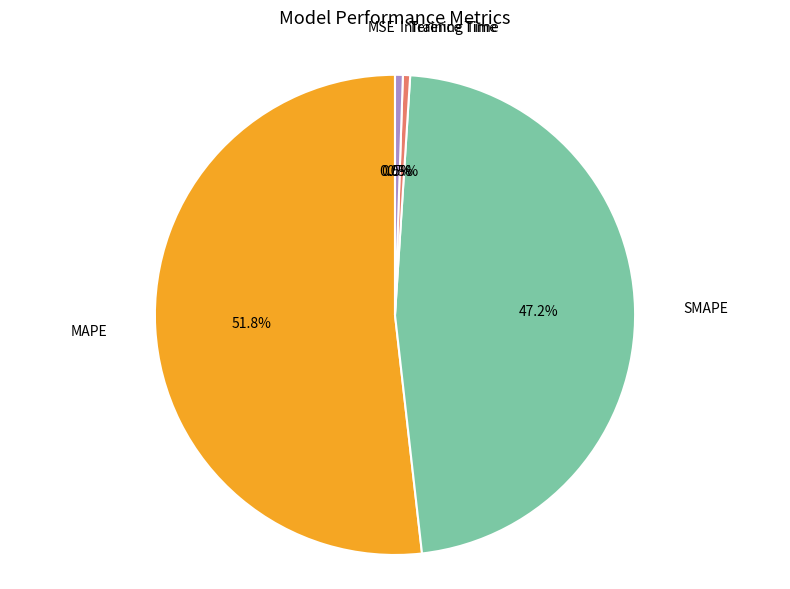

To the nearest percent, what is the difference between the largest and smallest slice percentages?

52%